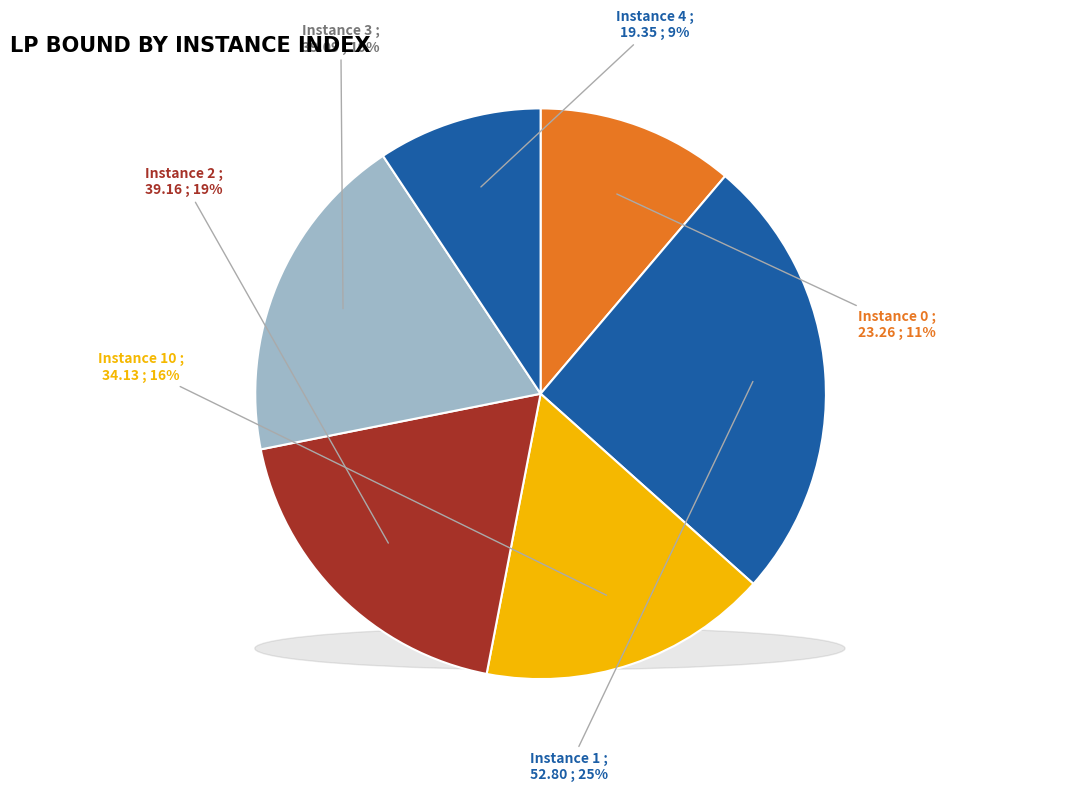

How many slices are in this pie chart?

6